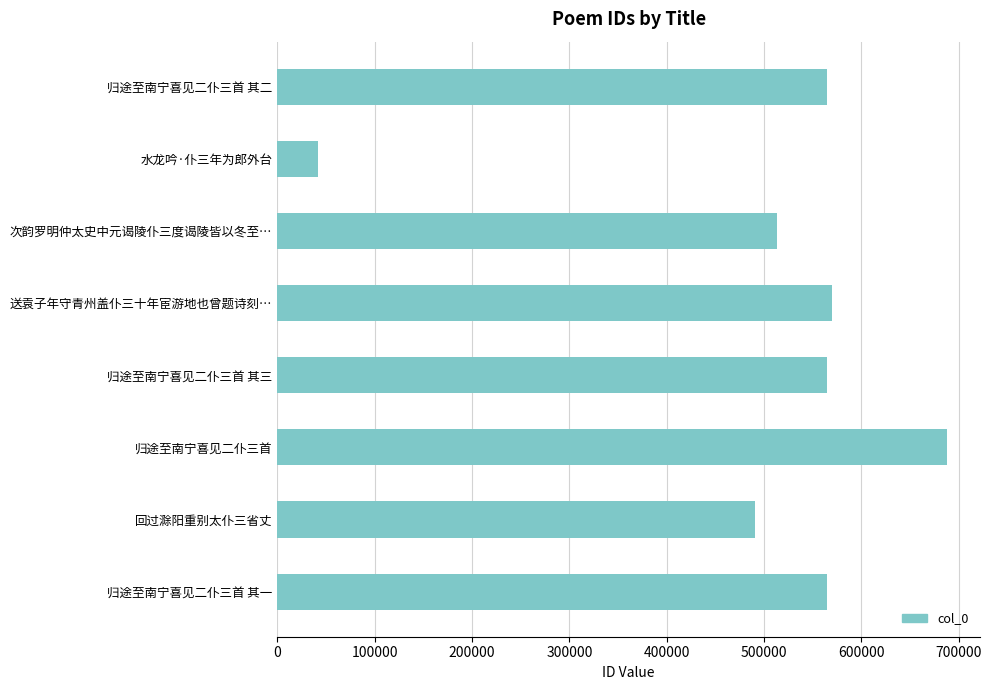

Approximately how many times larger is the value at 次韵罗明仲太史中元谒陵仆三度谒陵皆以冬至… compared to 回过滁阳重别太仆三省丈?

1.0